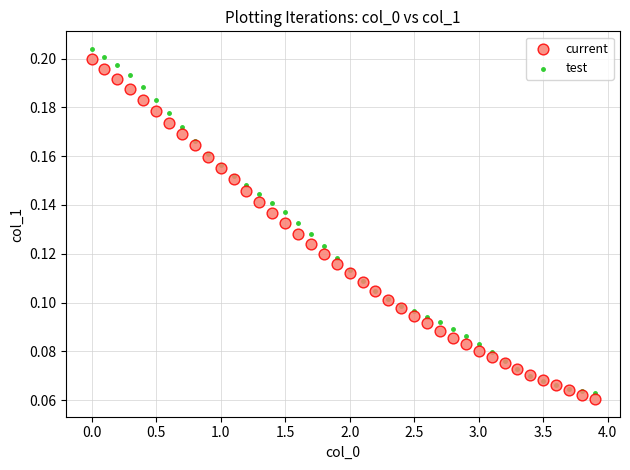

Which series has the widest spread of Y values?

test